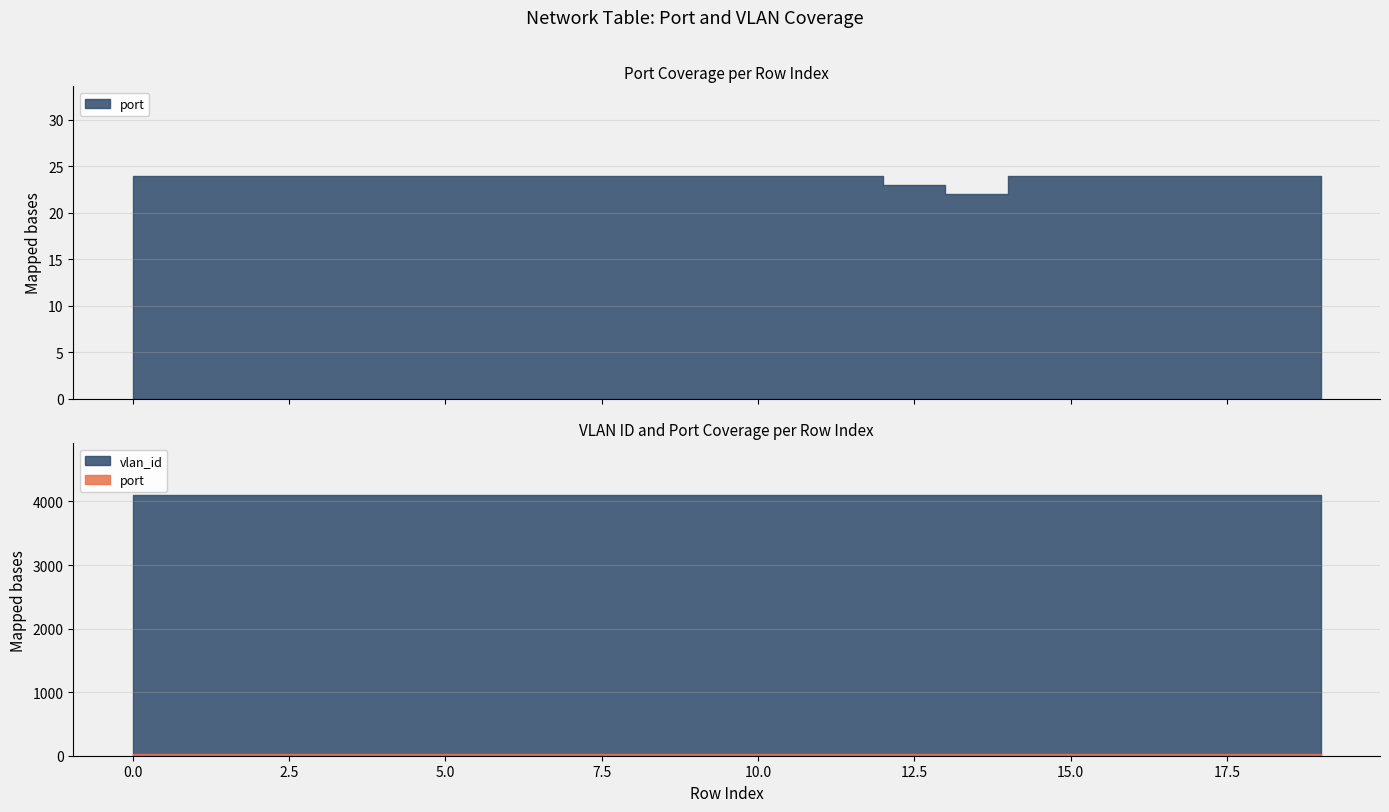

Rank the series by their average value, from lowest to highest.

port, vlan_id